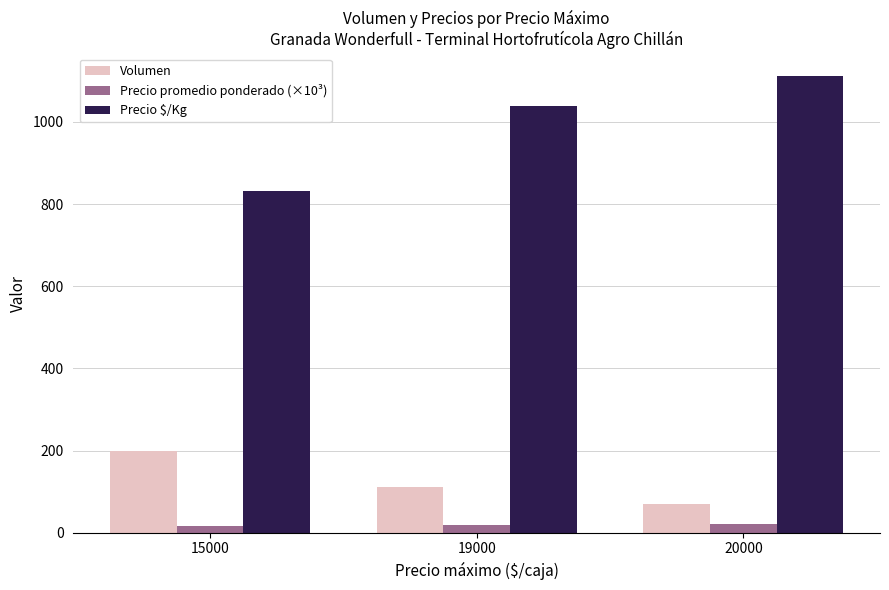

List the series in order of their peak value, lowest first.

Precio promedio ponderado (×10³), Volumen, Precio $/Kg